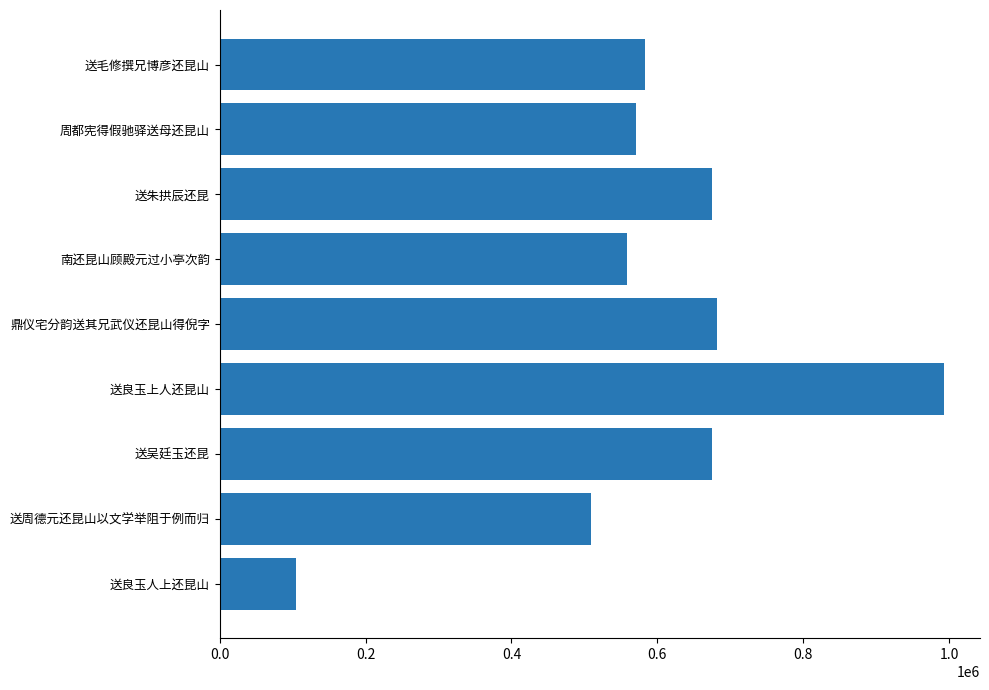

What is the ratio of the value at 送朱拱辰还昆 to the value at 送毛修撰兄博彦还昆山?

1.2